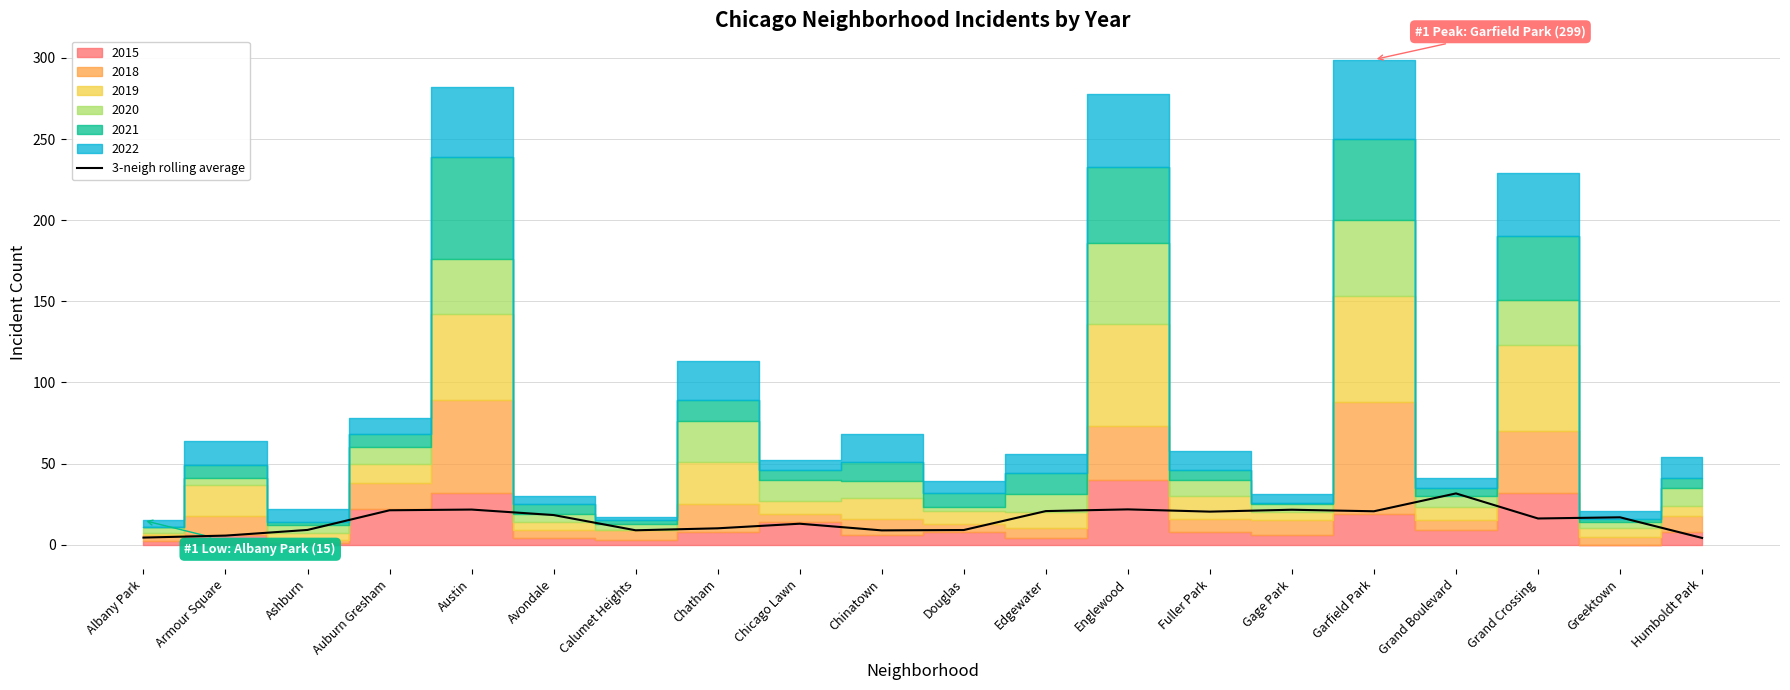

What is the difference between the second highest and second lowest values?

17.4